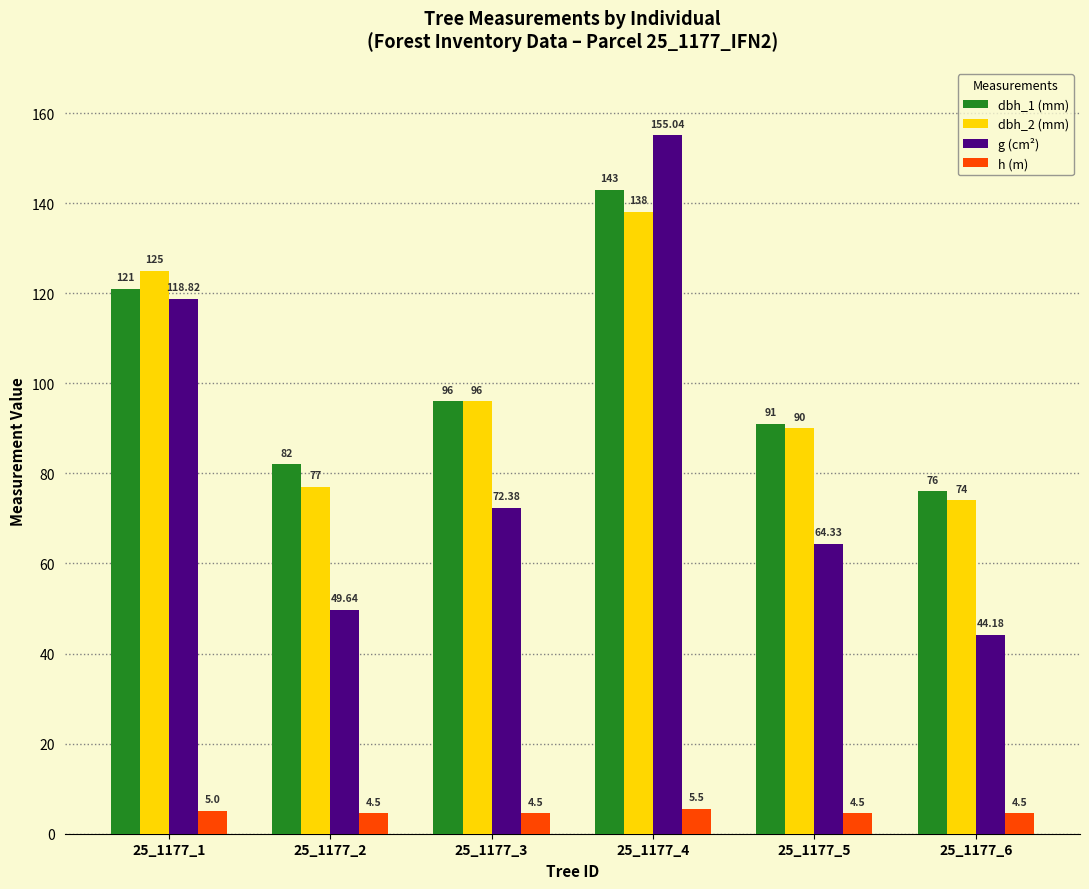

What is the value of the dbh_1 (mm) bar at the 1st from the left?

121.0